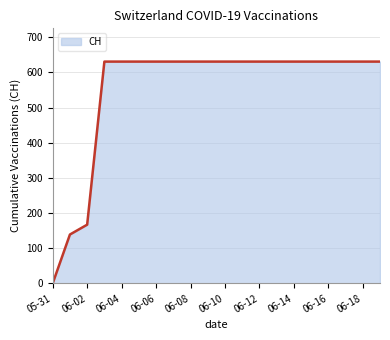

What is the maximum value shown in the chart?

631